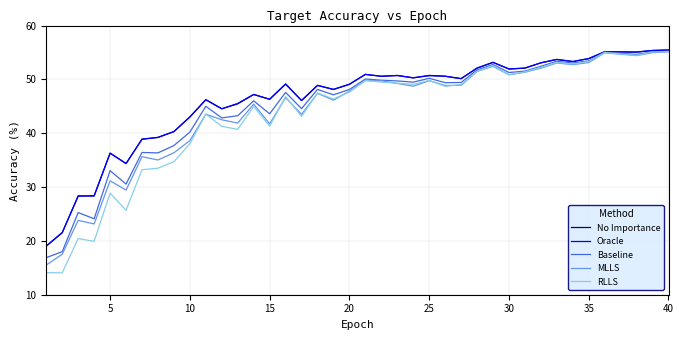

At how many categories does at least one series exceed 27?

37